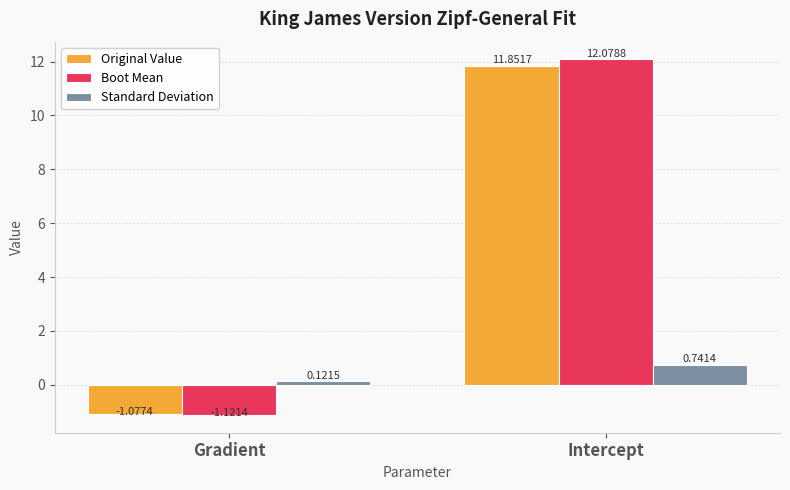

Rank the categories by Standard Deviation value from highest to lowest.

Intercept, Gradient